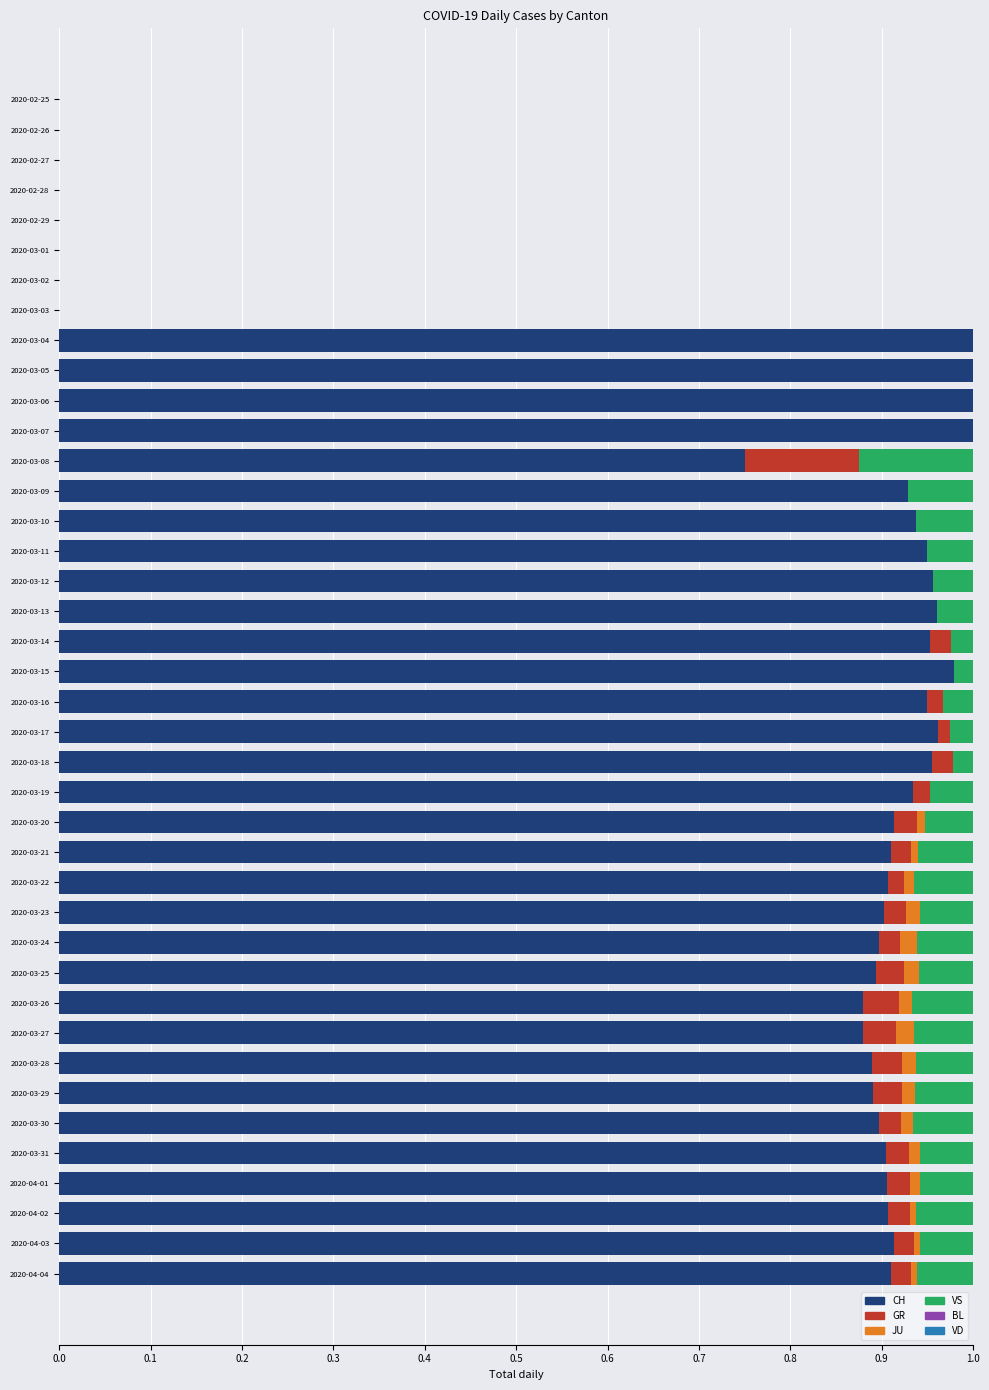

True or false: CH has a value of 0.0 at 2020-02-25.

True